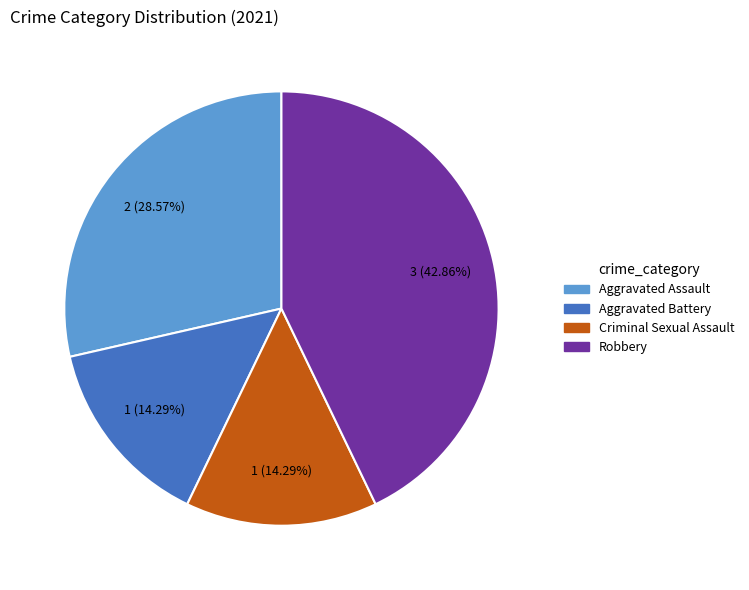

Is there a majority slice in this chart?

No